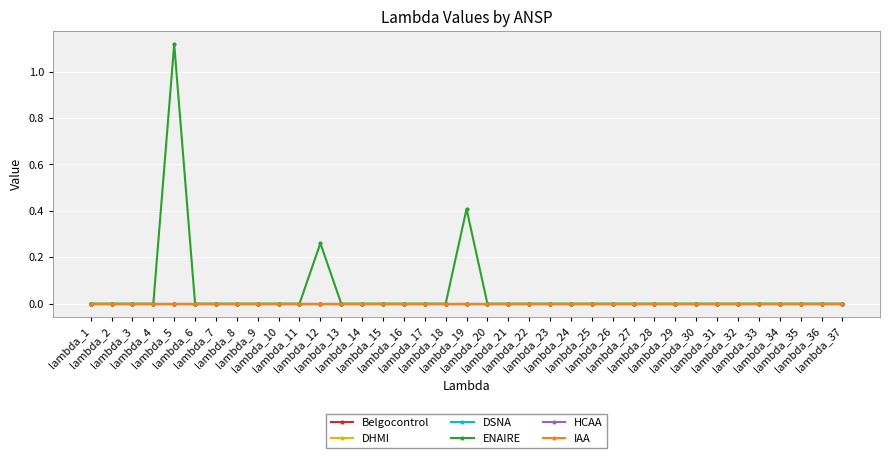

Reading left to right, extract all data points from this chart.

Belgocontrol: 0.0	0.0	0.0	0.0	0.0	0.0	0.0	0.0	0.0	0.0	0.0	0.0	0.0	0.0	0.0	0.0	0.0	0.0	0.0	0.0	0.0	0.0	0.0	0.0	0.0	0.0	0.0	0.0	0.0	0.0	0.0	0.0	0.0	0.0	0.0	0.0	0.0
DHMI: 0.0	0.0	0.0	0.0	0.0	0.0	0.0	0.0	0.0	0.0	0.0	0.0	0.0	0.0	0.0	0.0	0.0	0.0	0.0	0.0	0.0	0.0	0.0	0.0	0.0	0.0	0.0	0.0	0.0	0.0	0.0	0.0	0.0	0.0	0.0	0.0	0.0
DSNA: 0.0	0.0	0.0	0.0	0.0	0.0	0.0	0.0	0.0	0.0	0.0	0.0	0.0	0.0	0.0	0.0	0.0	0.0	0.0	0.0	0.0	0.0	0.0	0.0	0.0	0.0	0.0	0.0	0.0	0.0	0.0	0.0	0.0	0.0	0.0	0.0	0.0
ENAIRE: 0.0	0.0	0.0	0.0	1.1	0.0	0.0	0.0	0.0	0.0	0.0	0.3	0.0	0.0	0.0	0.0	0.0	0.0	0.4	0.0	0.0	0.0	0.0	0.0	0.0	0.0	0.0	0.0	0.0	0.0	0.0	0.0	0.0	0.0	0.0	0.0	0.0
HCAA: 0.0	0.0	0.0	0.0	0.0	0.0	0.0	0.0	0.0	0.0	0.0	0.0	0.0	0.0	0.0	0.0	0.0	0.0	0.0	0.0	0.0	0.0	0.0	0.0	0.0	0.0	0.0	0.0	0.0	0.0	0.0	0.0	0.0	0.0	0.0	0.0	0.0
IAA: 0.0	0.0	0.0	0.0	0.0	0.0	0.0	0.0	0.0	0.0	0.0	0.0	0.0	0.0	0.0	0.0	0.0	0.0	0.0	0.0	0.0	0.0	0.0	0.0	0.0	0.0	0.0	0.0	0.0	0.0	0.0	0.0	0.0	0.0	0.0	0.0	0.0